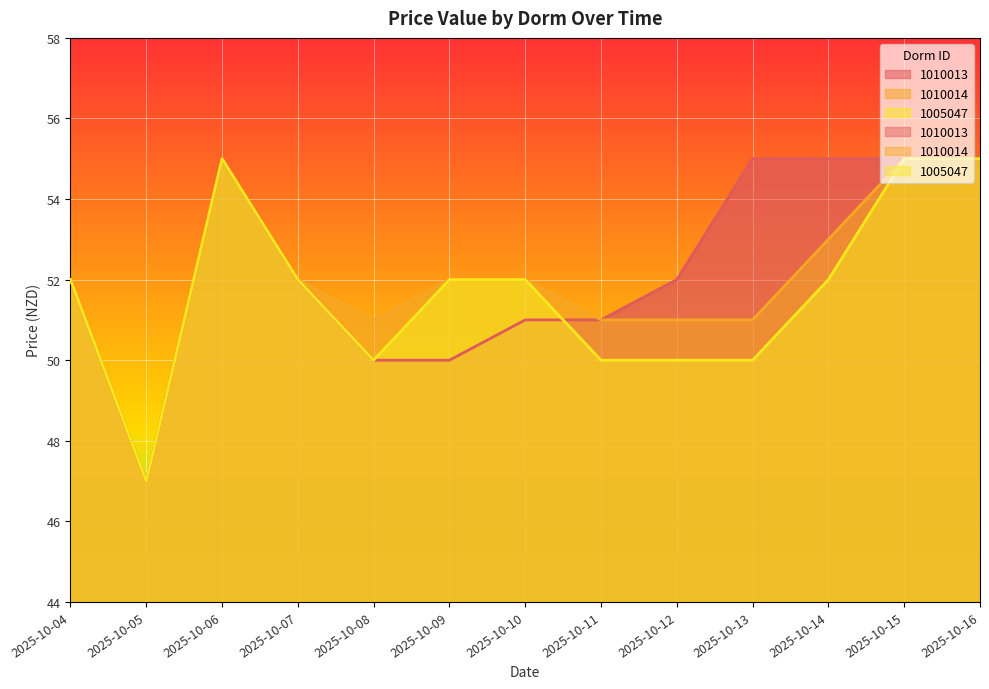

At how many categories does at least one series exceed 52?

5